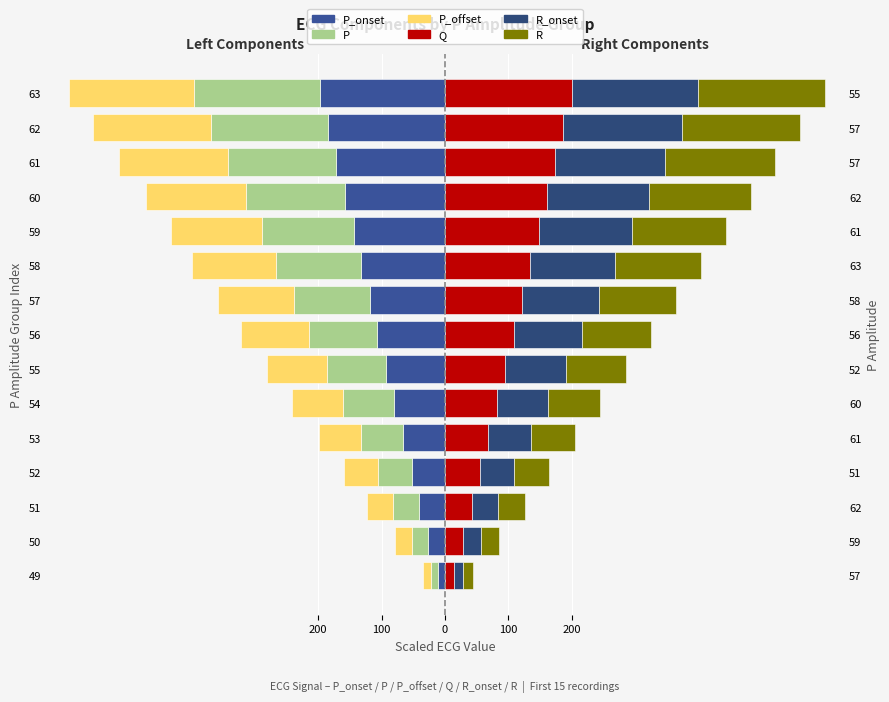

How many data points does each series have?

15